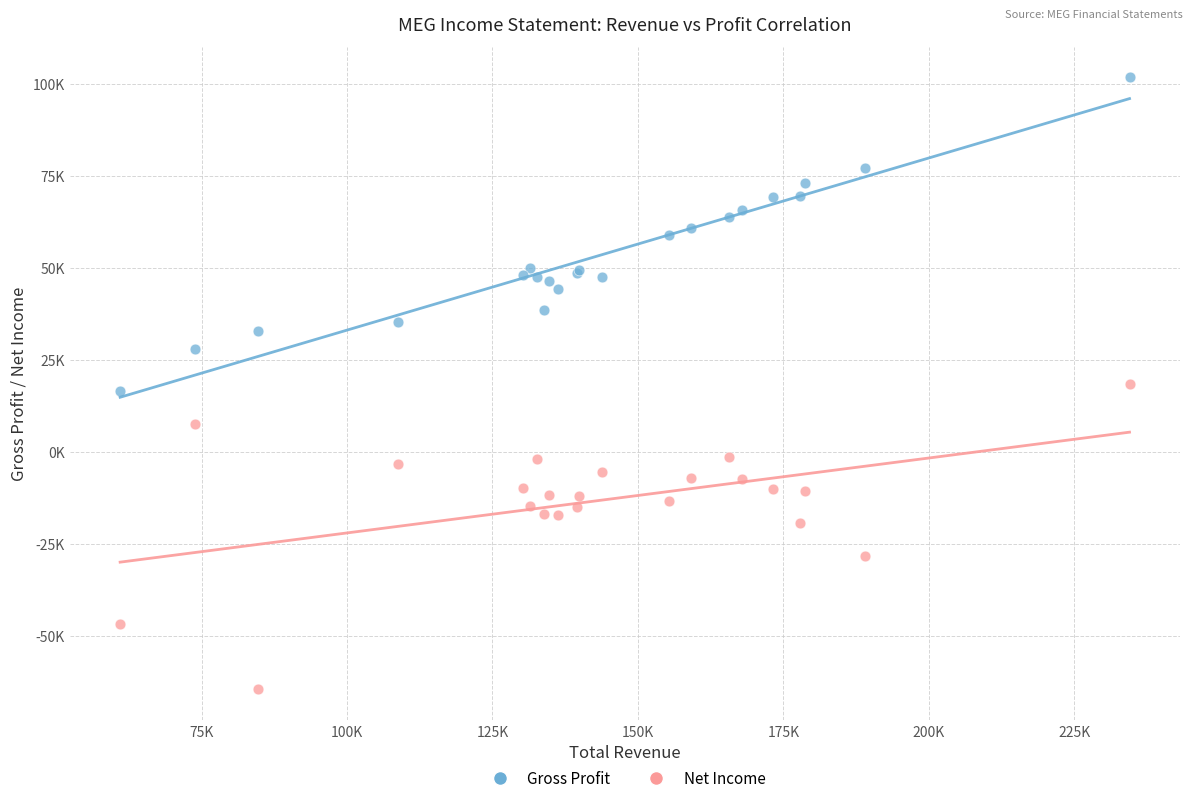

Which series has the widest spread of Y values?

Gross Profit